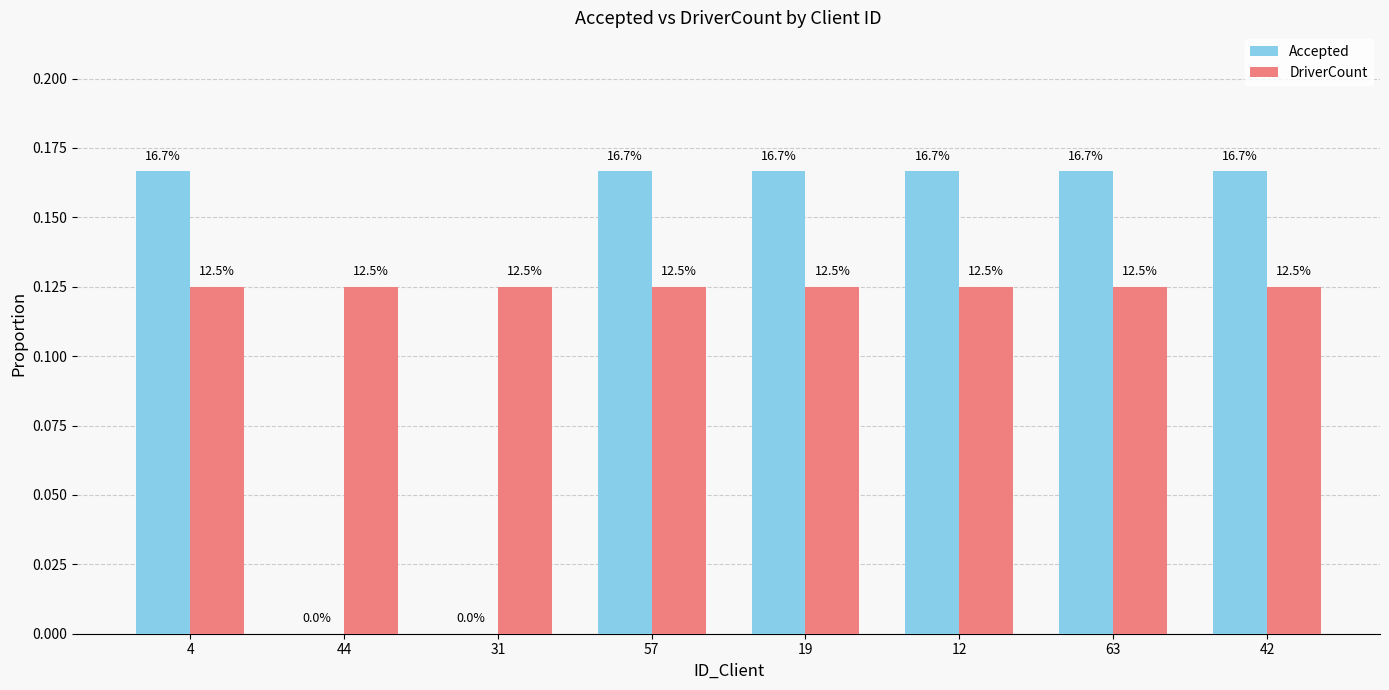

Between 4 and 19, which is larger?

4